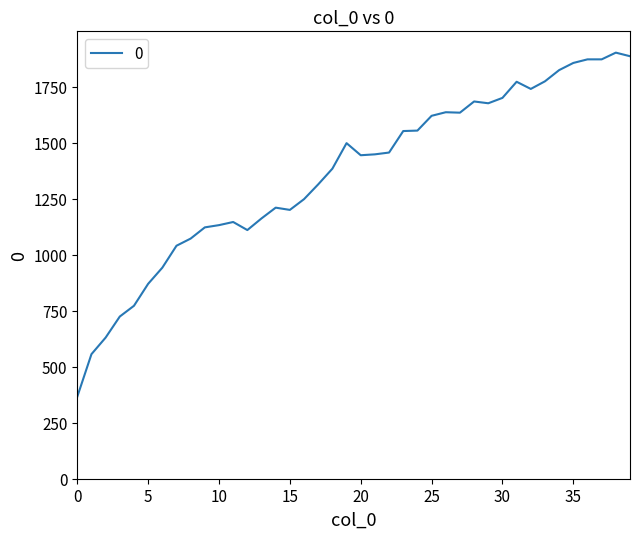

What is the sum of all values?

54400